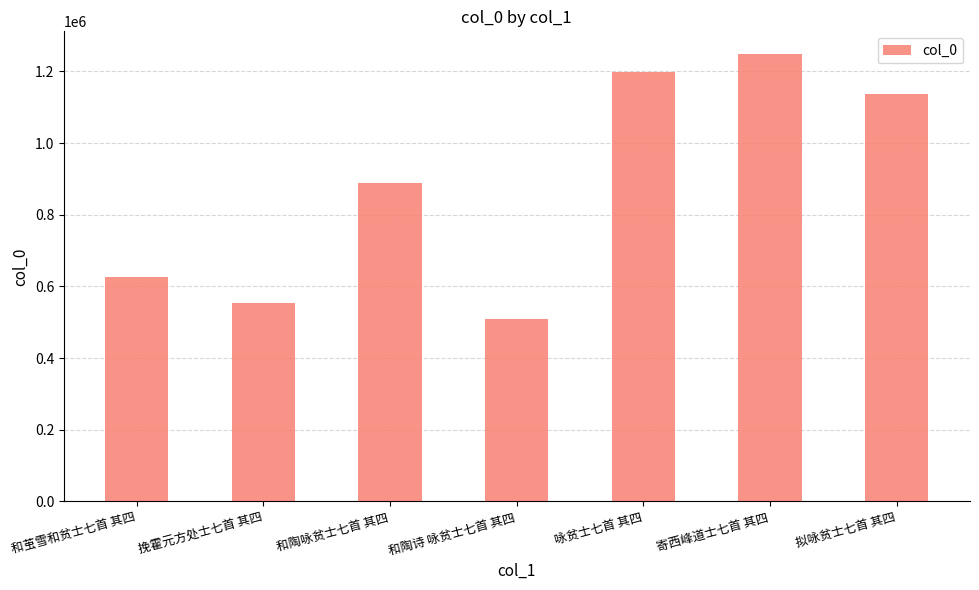

How many data points does each series have?

7